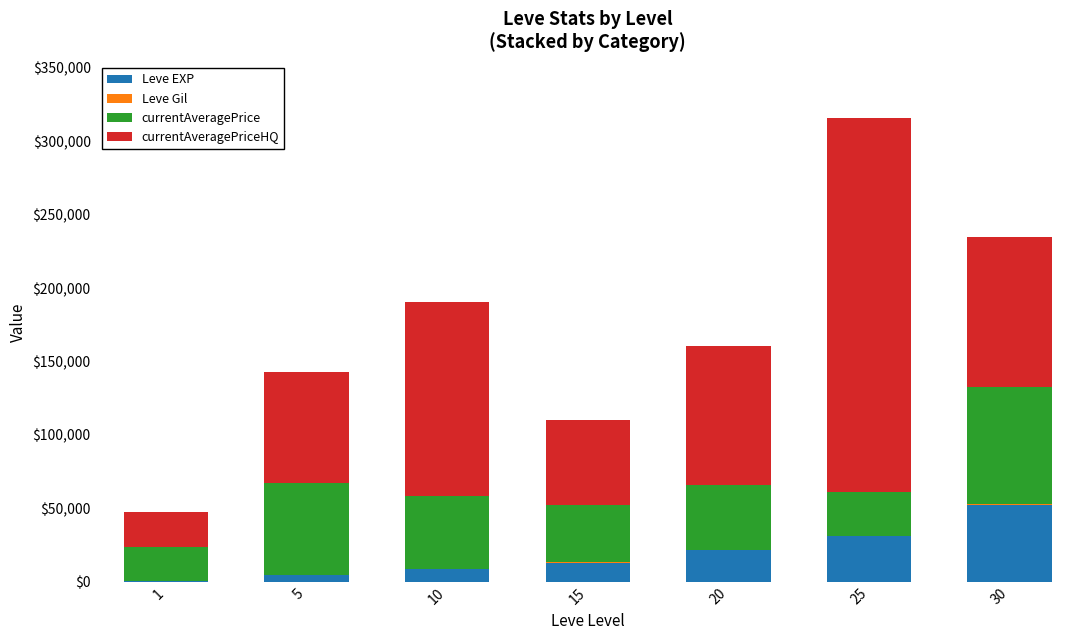

At which category is the sum across all series the highest?

25